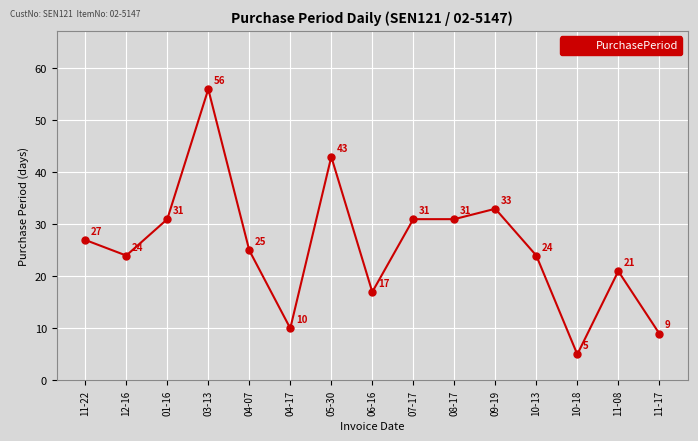

Is it true that the value at 11-17 is 12?

False